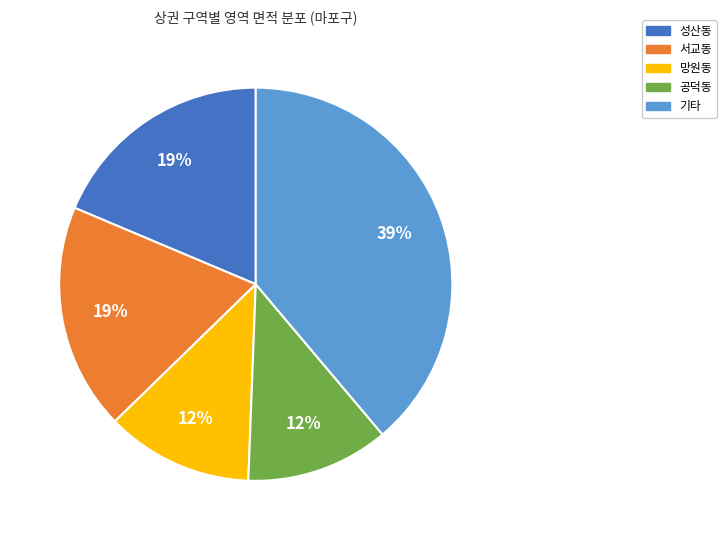

To the nearest percent, what is the difference between the largest and smallest slice percentages?

27%